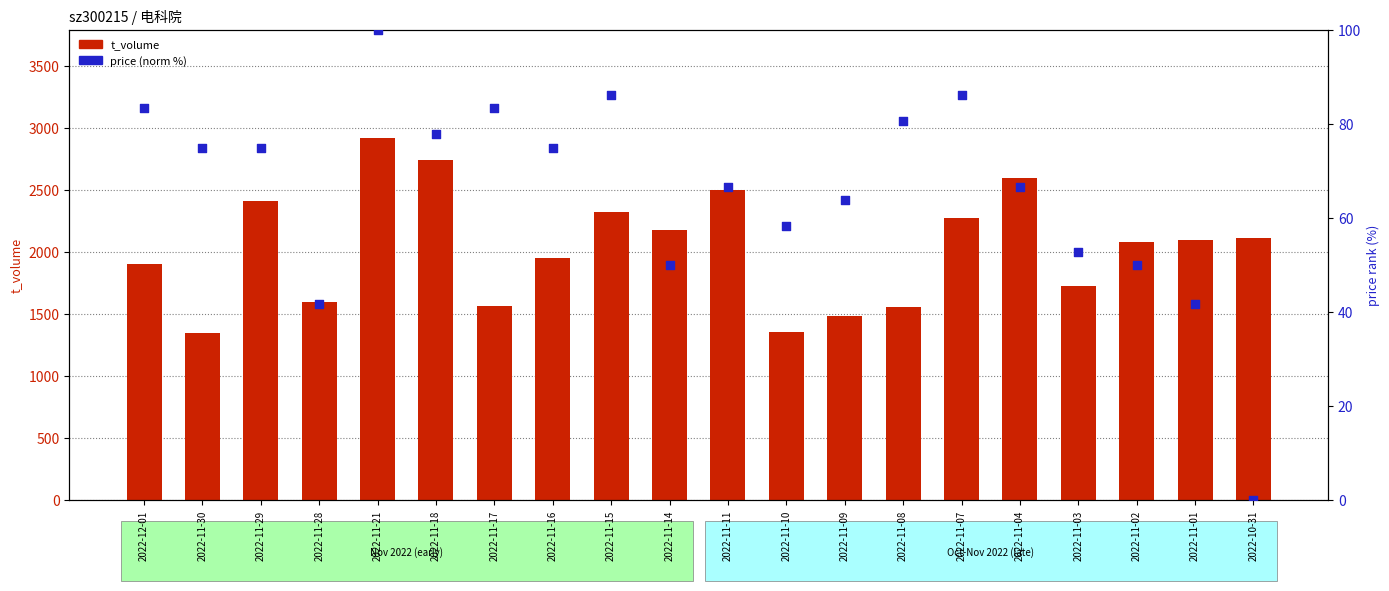

Which series contains the highest Y value?

t_volume